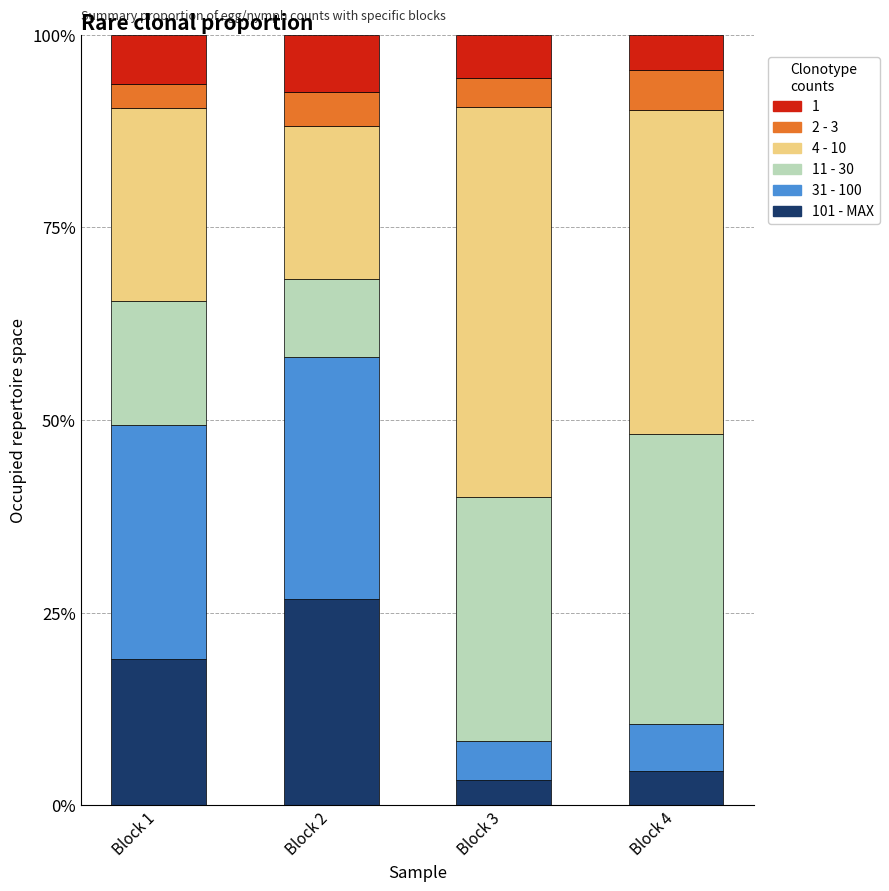

What is the total value across all series at Block 2?

100.0